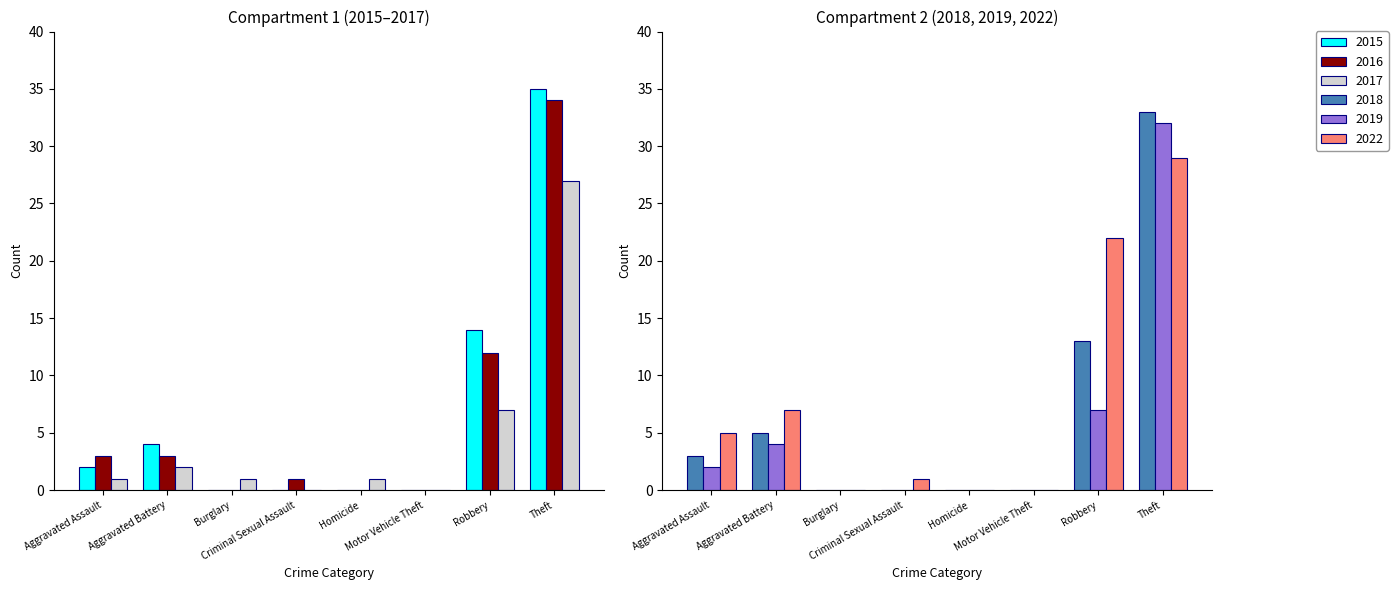

At how many categories does at least one series exceed 32?

1